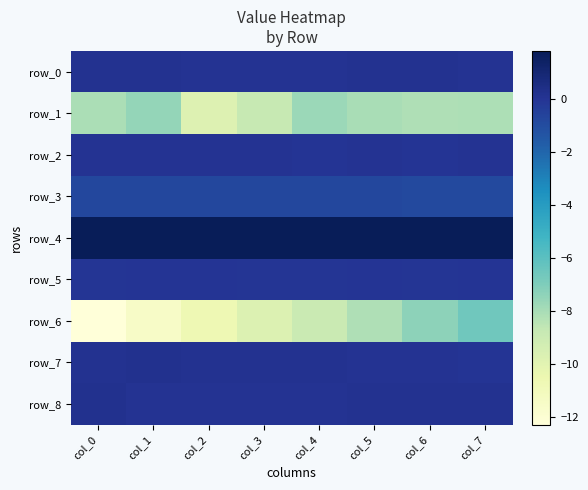

Reading right to left, extract all data points from this chart.

row_0: col_7=0.1	col_6=0.1	col_5=0.1	col_4=0.1	col_3=0.1	col_2=0.1	col_1=0.1	col_0=0.1
row_1: col_7=-8.1	col_6=-8.2	col_5=-8.0	col_4=-7.7	col_3=-8.8	col_2=-9.8	col_1=-7.5	col_0=-8.1
row_2: col_7=0.1	col_6=0.0	col_5=0.1	col_4=0.0	col_3=0.1	col_2=0.1	col_1=0.1	col_0=0.1
row_3: col_7=-0.8	col_6=-0.8	col_5=-0.8	col_4=-0.8	col_3=-0.8	col_2=-0.8	col_1=-0.8	col_0=-0.8
row_4: col_7=1.8	col_6=1.8	col_5=1.8	col_4=1.8	col_3=1.8	col_2=1.8	col_1=1.8	col_0=1.8
row_5: col_7=0.0	col_6=-0.0	col_5=0.0	col_4=-0.0	col_3=-0.0	col_2=0.0	col_1=0.0	col_0=-0.0
row_6: col_7=-6.6	col_6=-7.4	col_5=-8.2	col_4=-8.9	col_3=-9.7	col_2=-10.7	col_1=-11.5	col_0=-12.3
row_7: col_7=0.0	col_6=0.1	col_5=0.1	col_4=0.1	col_3=0.1	col_2=0.1	col_1=0.2	col_0=0.1
row_8: col_7=0.2	col_6=0.1	col_5=0.1	col_4=0.1	col_3=0.1	col_2=0.1	col_1=0.1	col_0=0.2